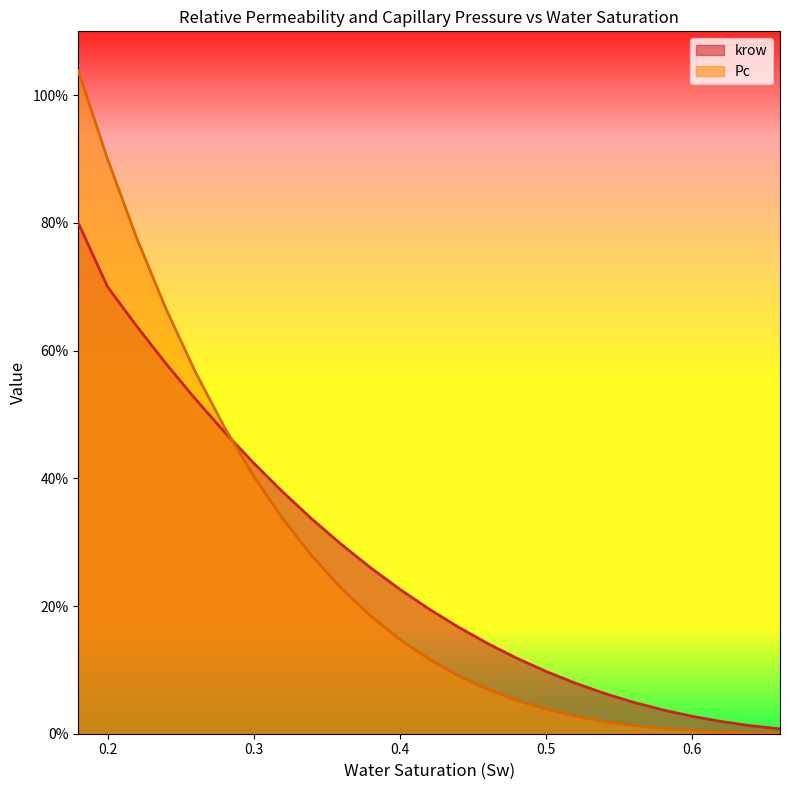

What is the difference between the Pc values at 0.23999999999999996 and 0.34?

0.4